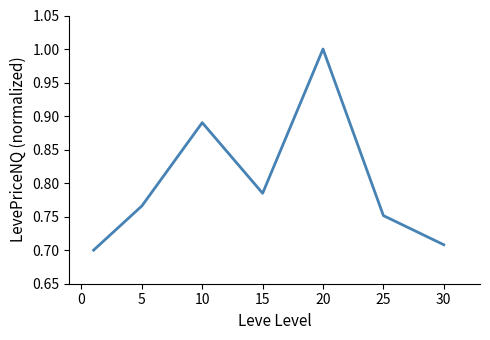

How many interior local valleys (lower than both neighbors) does the data have?

1